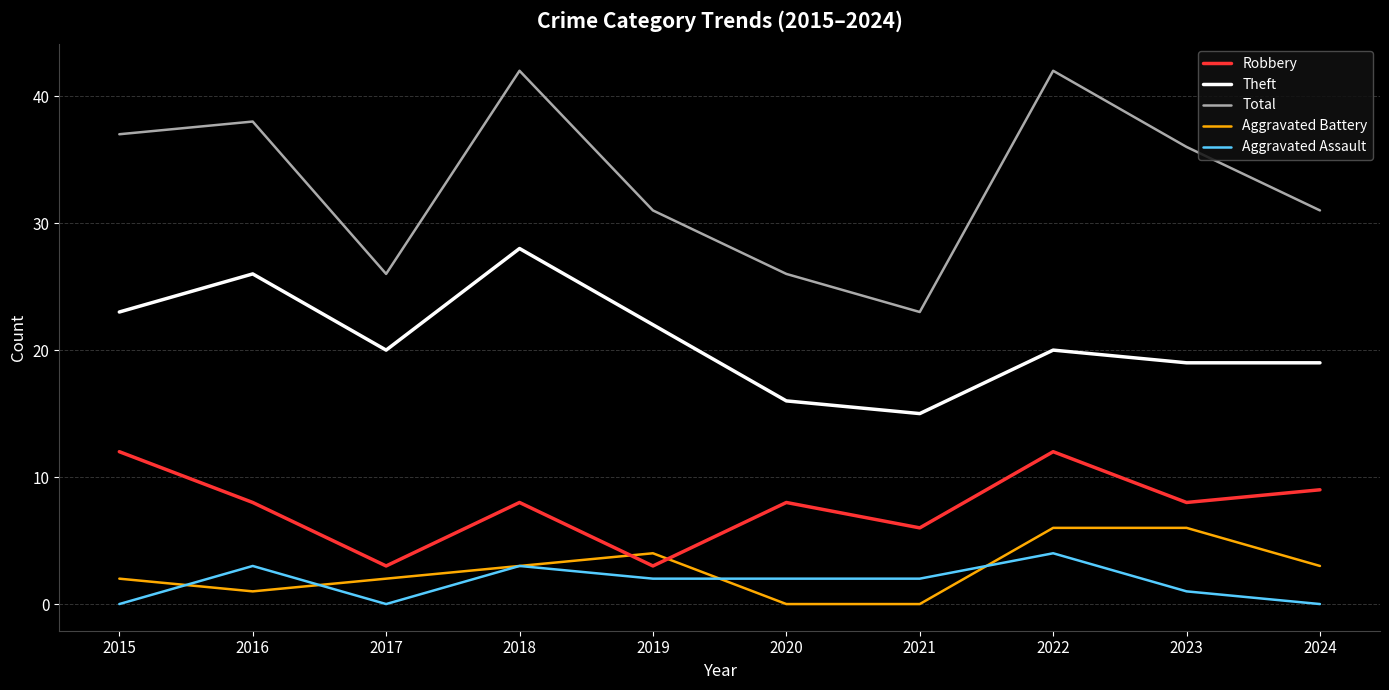

What is the total value across all series at 2020?

52